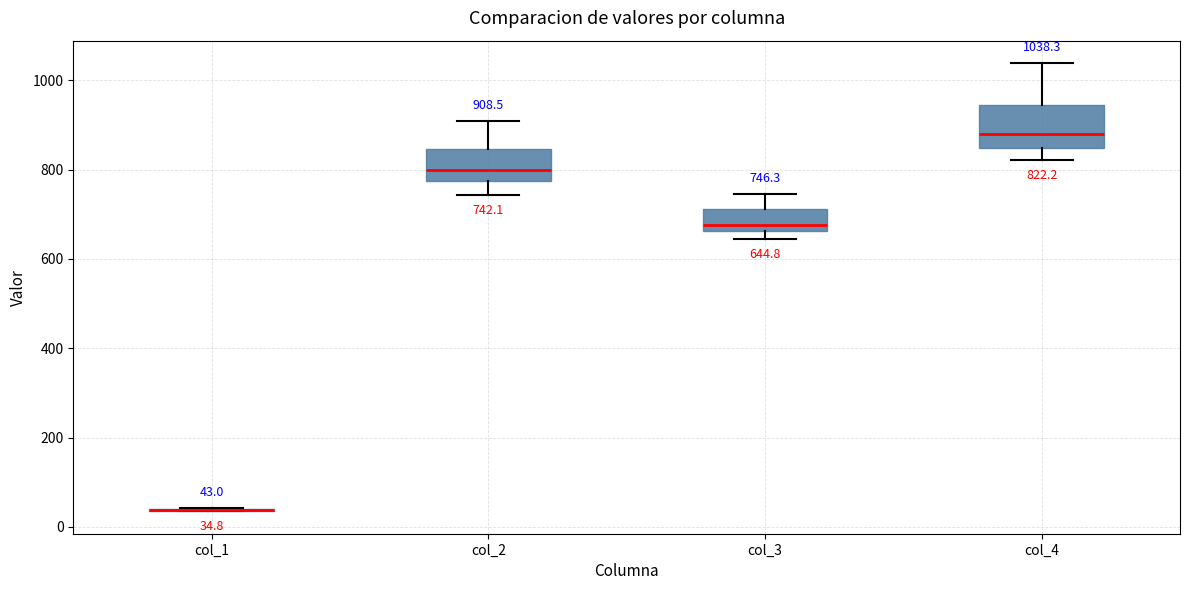

Which box is the tallest, from its lower edge to its upper edge?

col_4